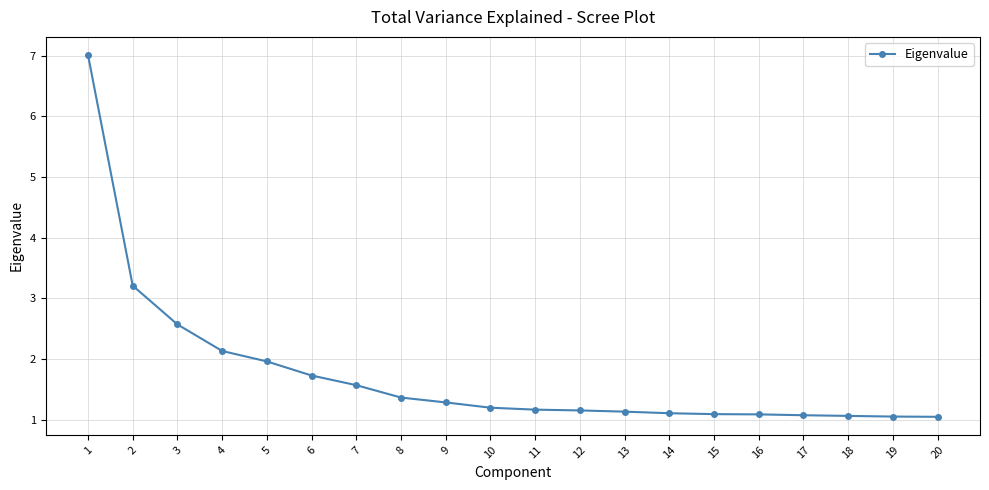

How many categories are shown in the chart?

20